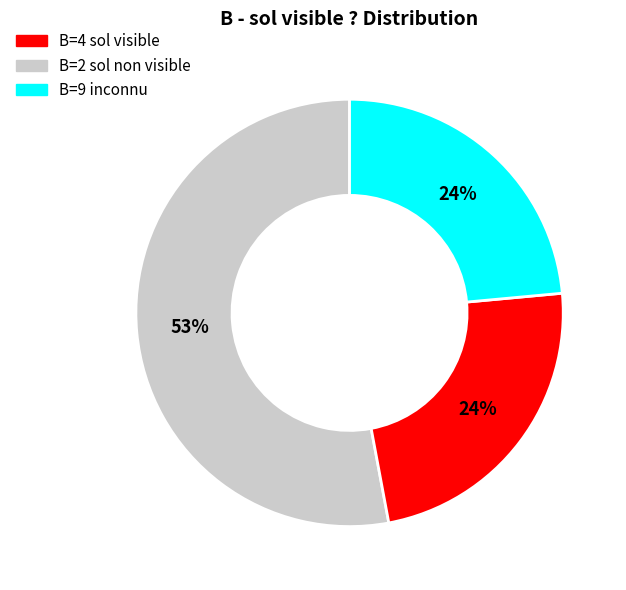

Is there any slice that represents more than half of the pie?

Yes